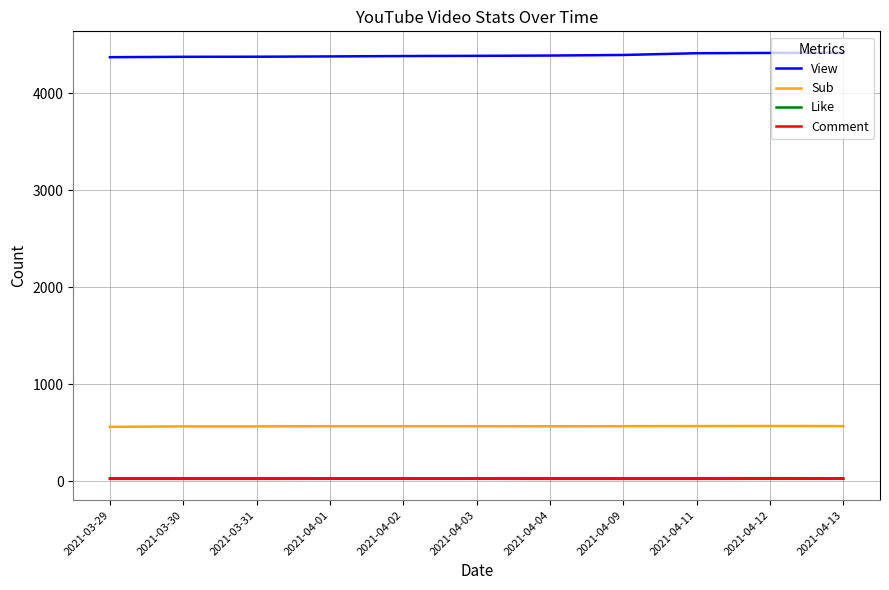

Is the value of View at 2021-04-12 greater than the value of Comment at 2021-04-13?

Yes